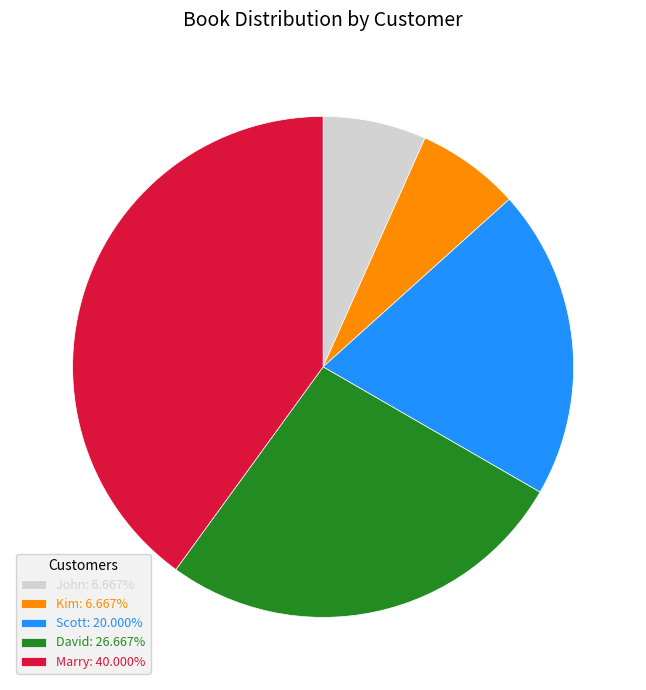

Is the sum of John: 6.667% and Kim: 6.667% greater than half?

No